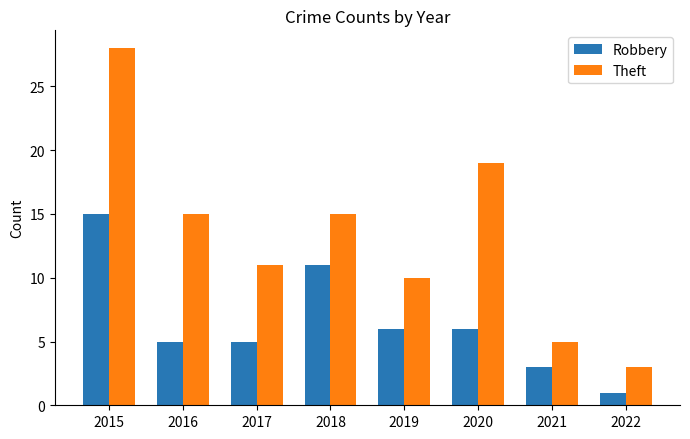

What is the sum of all Theft values?

106